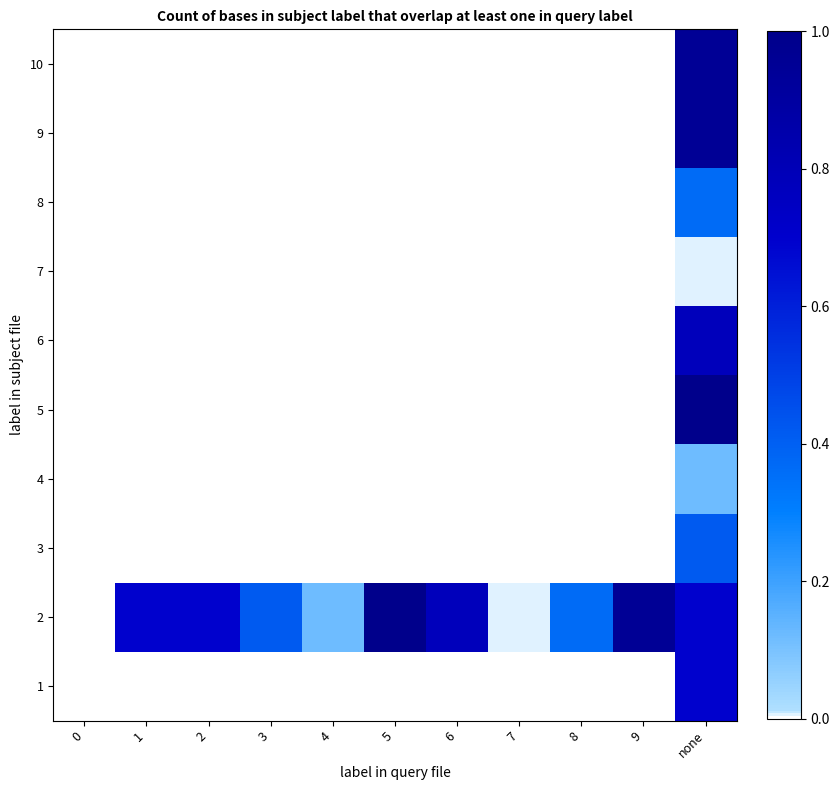

What is the difference between the highest and lowest values at 5?

1.0